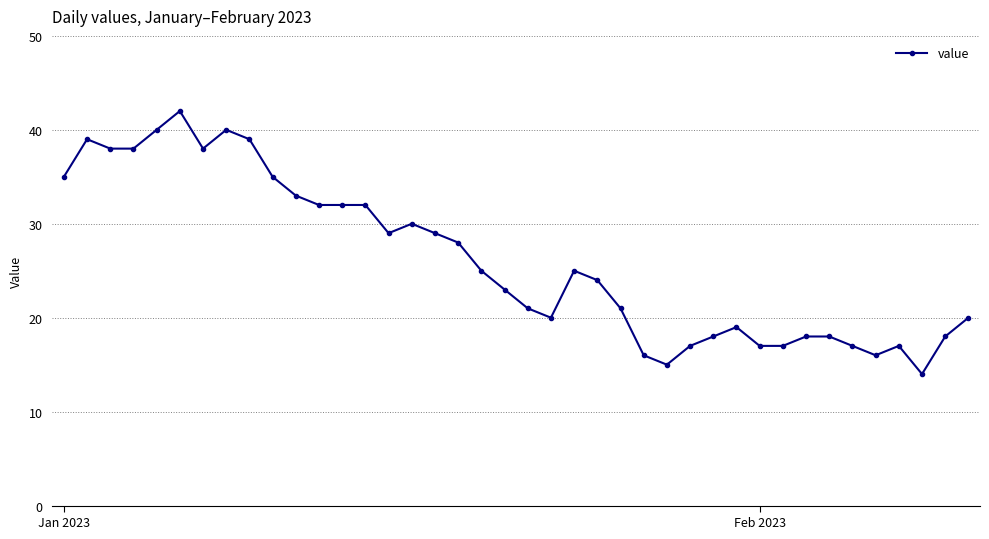

What is the average value?

26